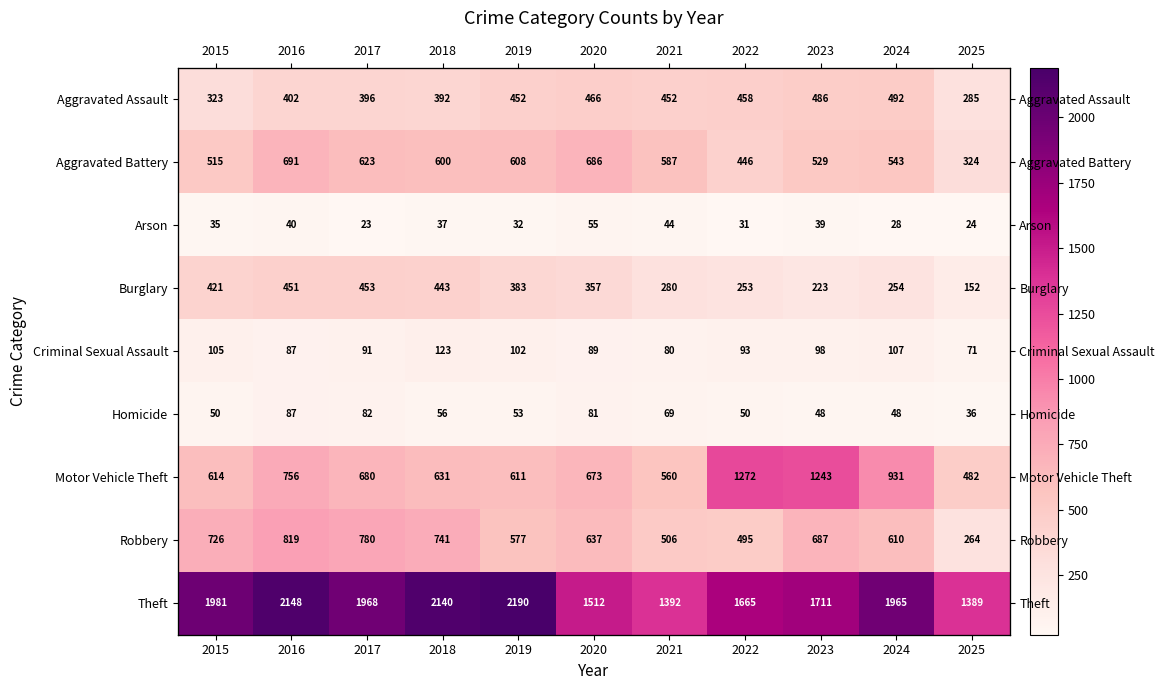

Rank the categories by Aggravated Battery value from highest to lowest.

2016, 2020, 2017, 2019, 2018, 2021, 2024, 2023, 2015, 2022, 2025